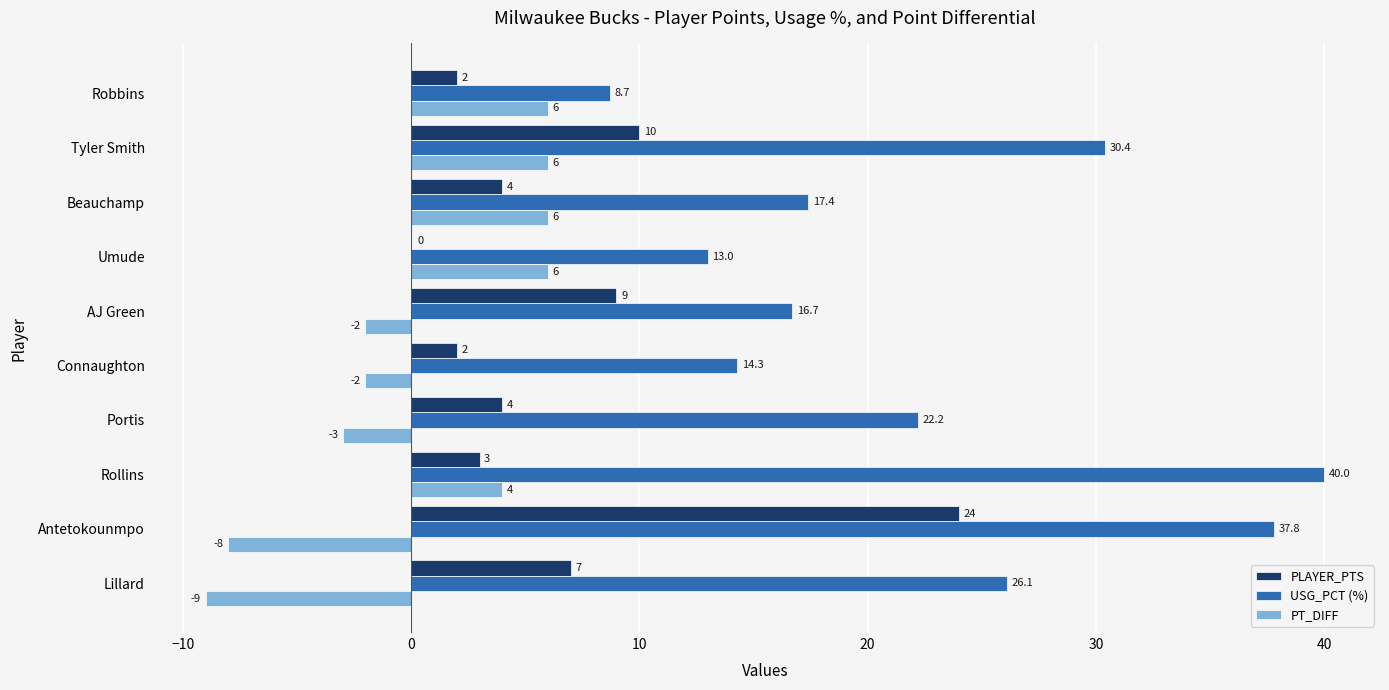

Which series has the largest range (max minus min)?

USG_PCT (%)